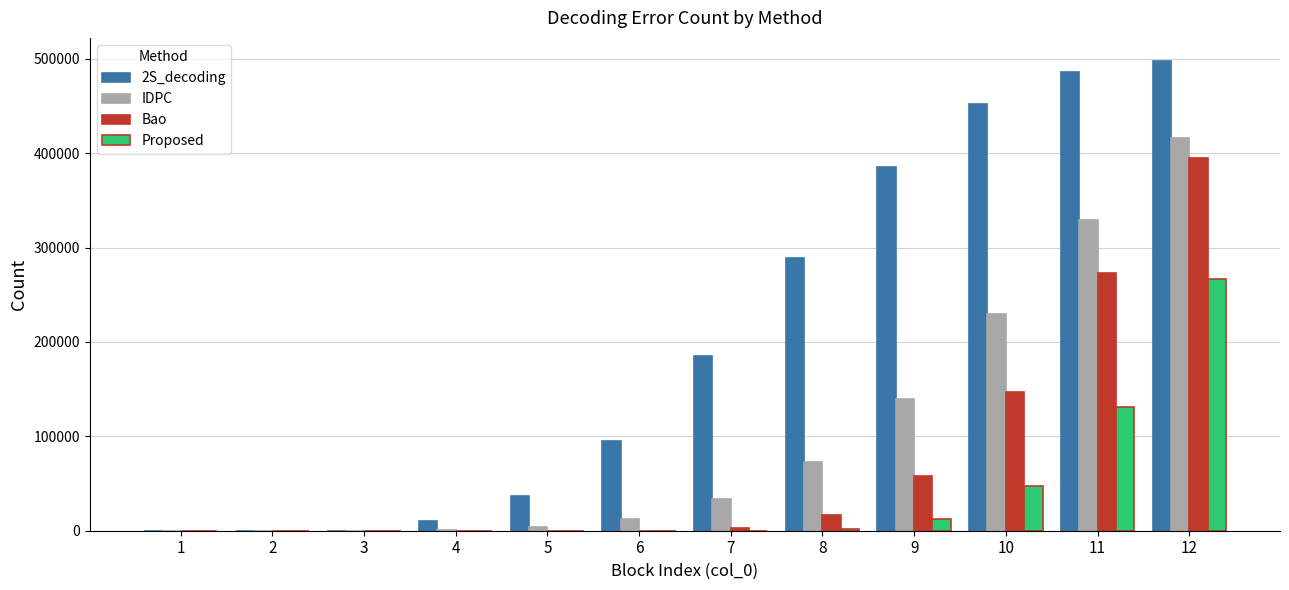

What is the maximum value shown in the chart?

497195